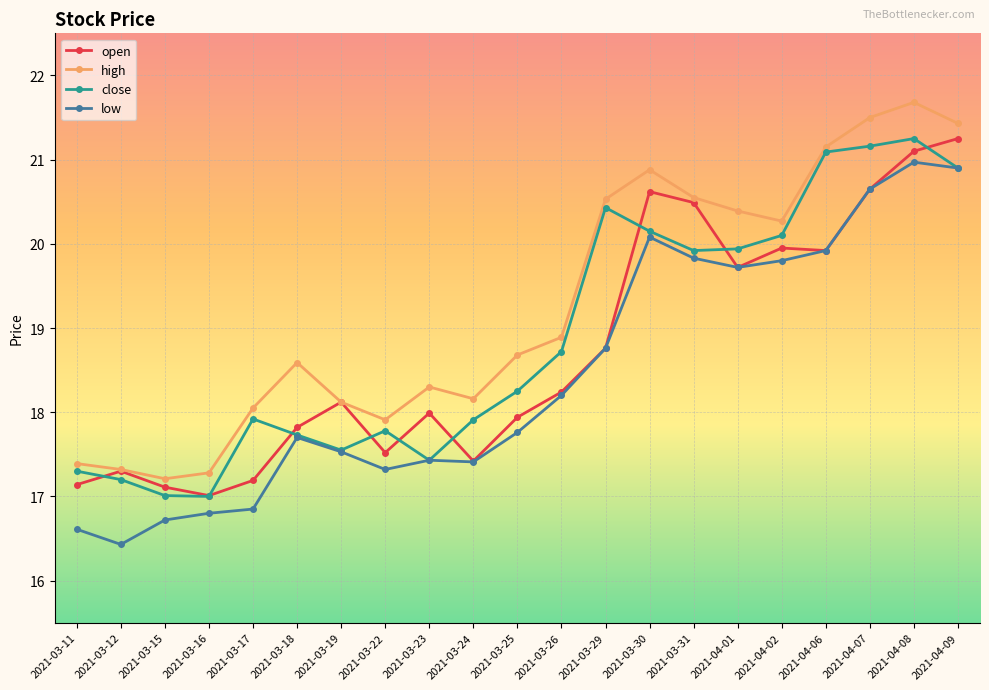

Is the value of low at 2021-03-15 greater than the value of high at 2021-03-25?

No